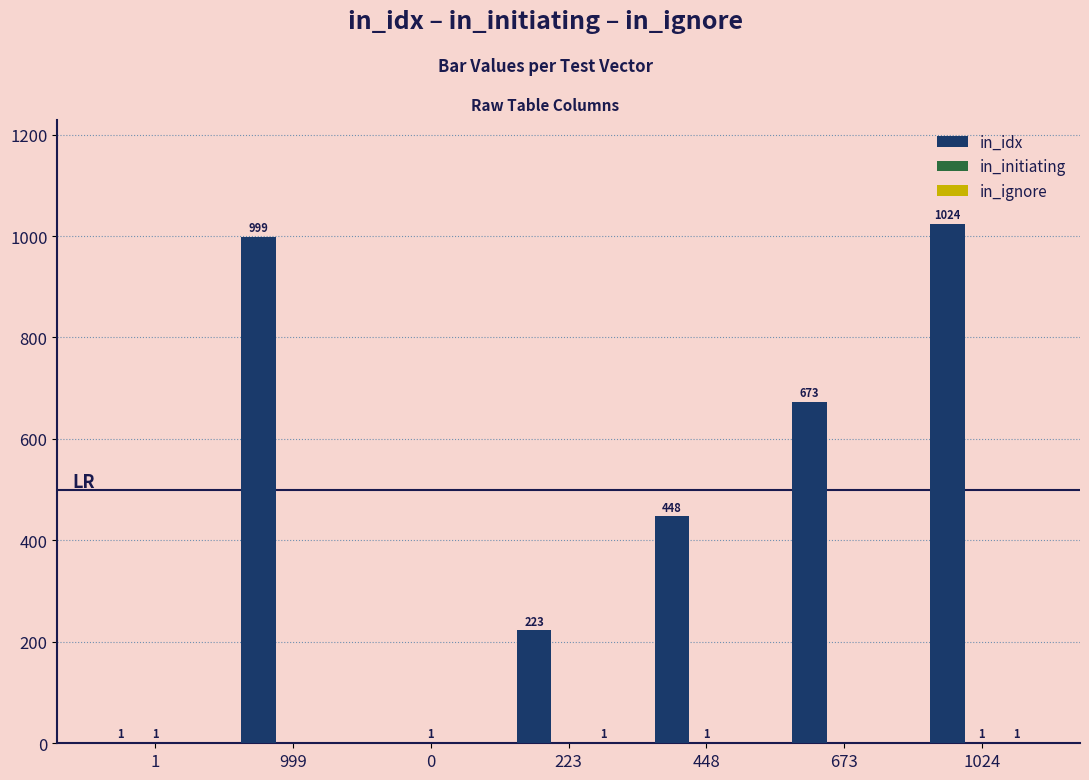

Which series has the largest total across all categories?

in_idx